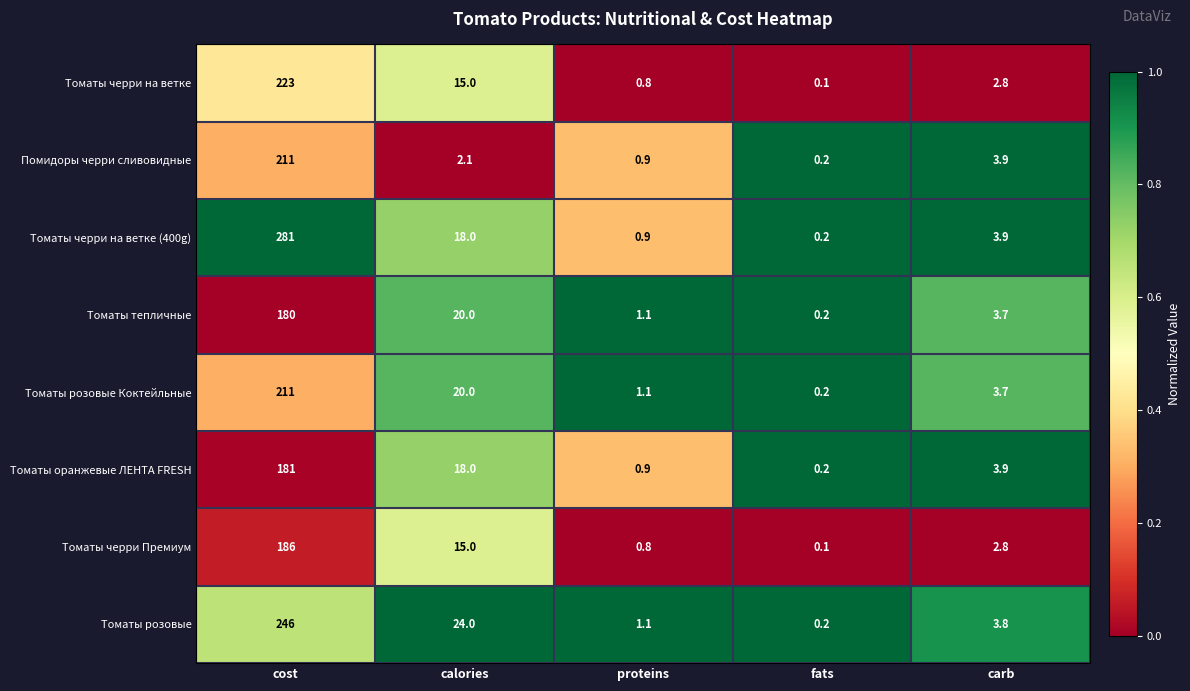

Which category has the highest value in the Томаты черри Премиум series?

cost